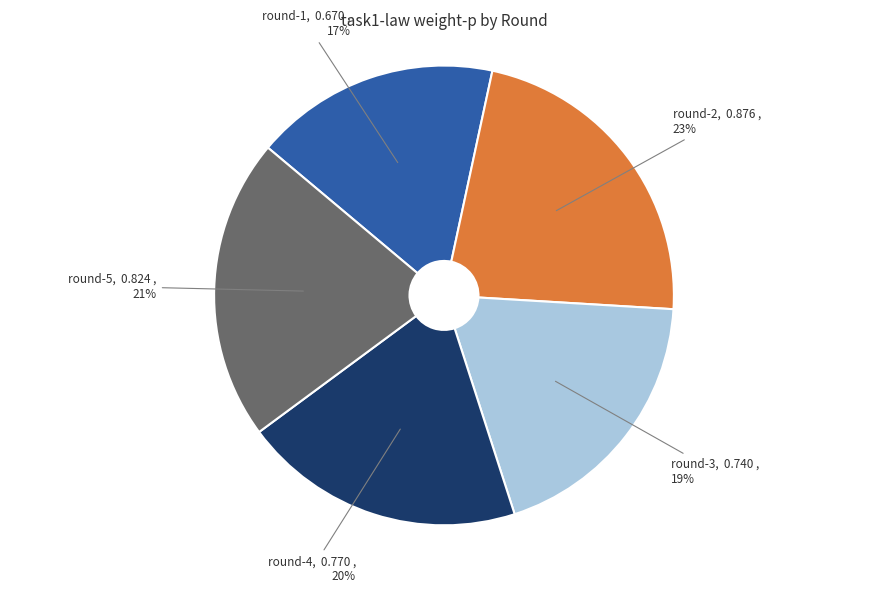

Does any single category account for the majority?

No